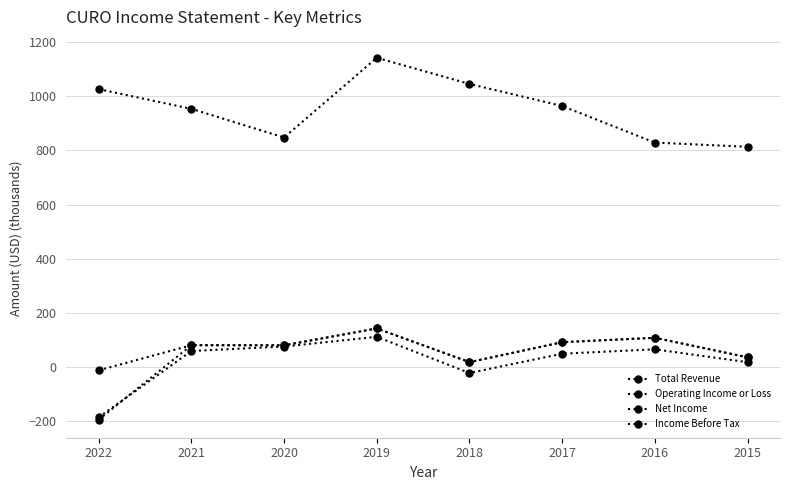

How many series are shown in this chart?

4